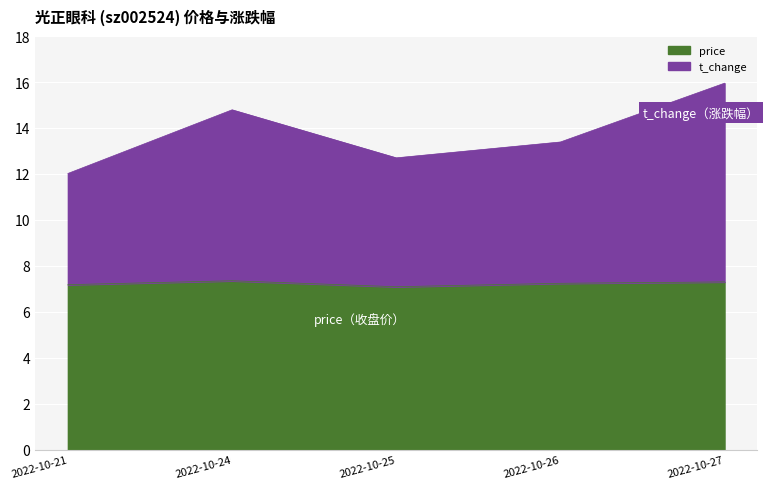

At which category does price reach its first local valley?

2022-10-25